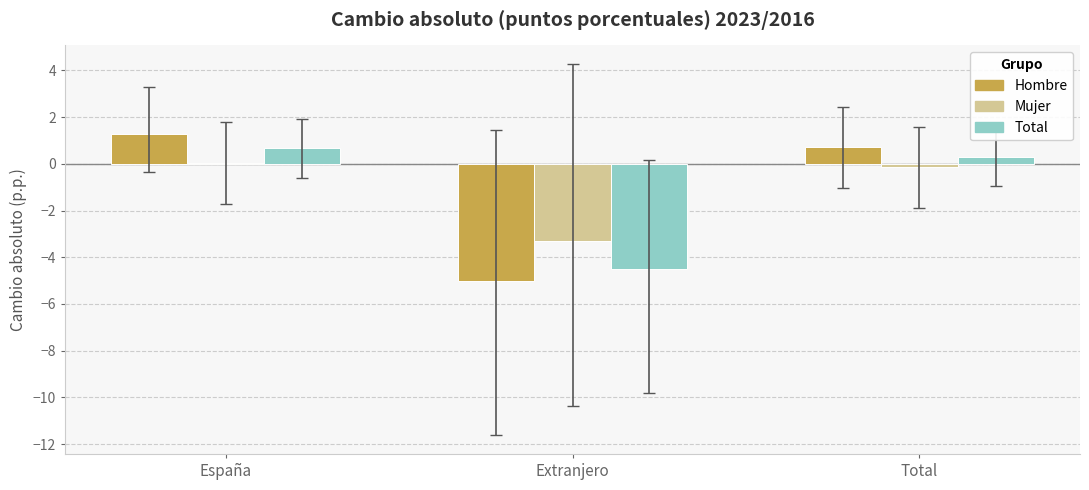

The Mujer series shows -3.3 at Extranjero. True or false?

True